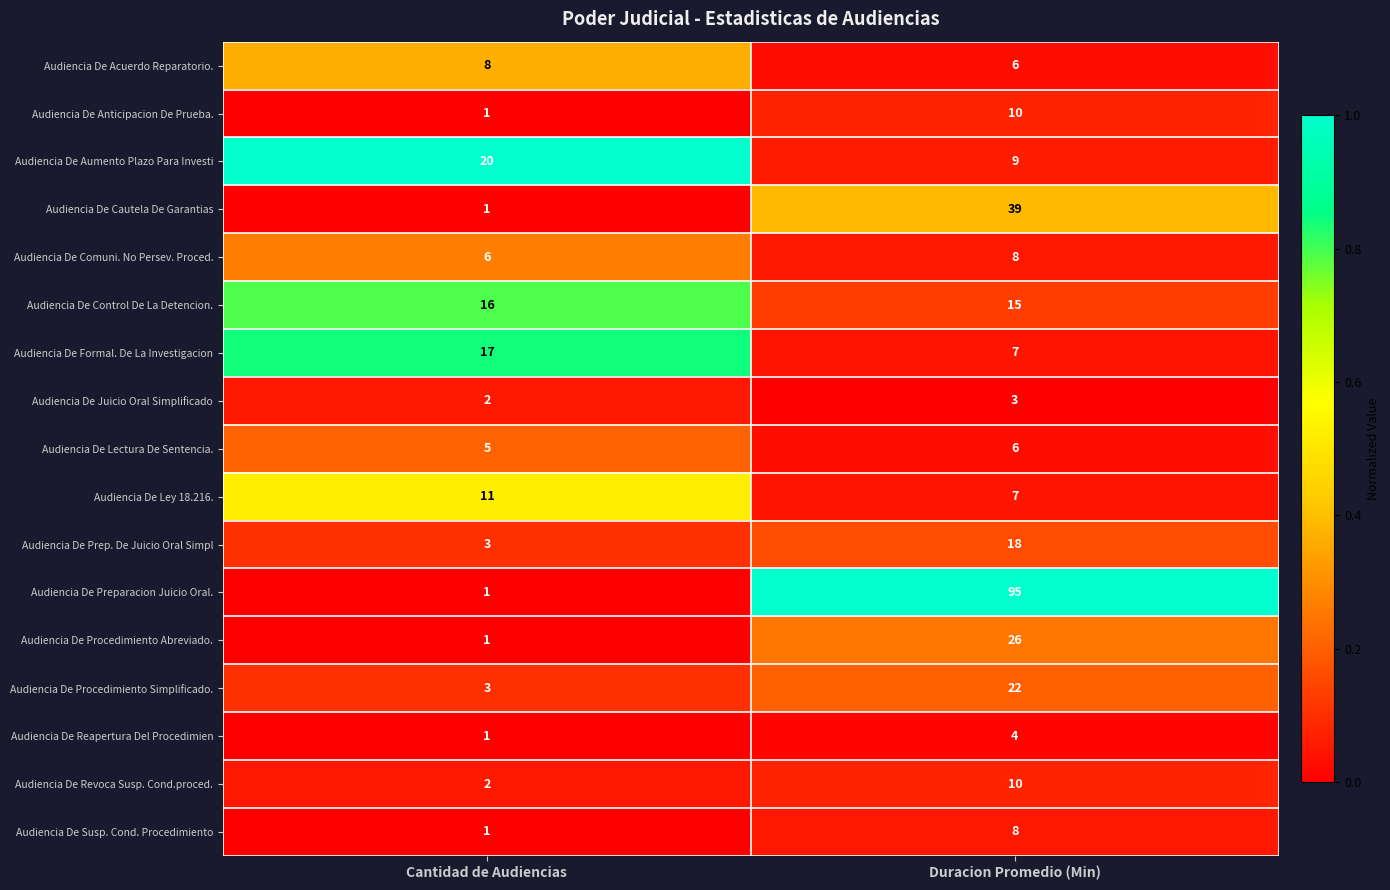

The Audiencia De Preparacion Juicio Oral. series shows 1 at Cantidad de Audiencias. True or false?

True